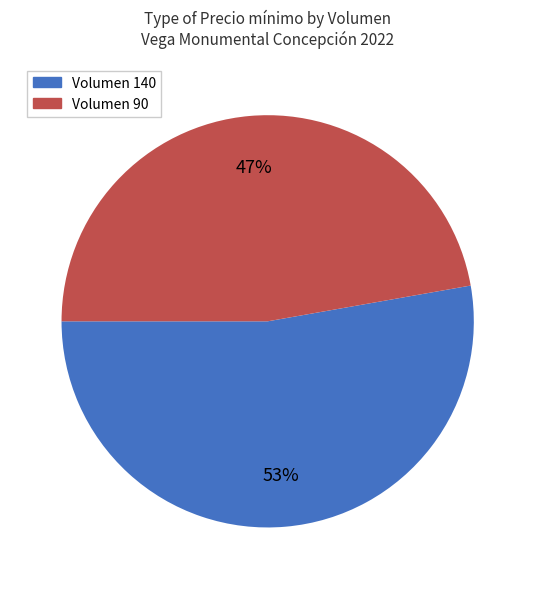

To the nearest percent, what is the average slice percentage?

50%